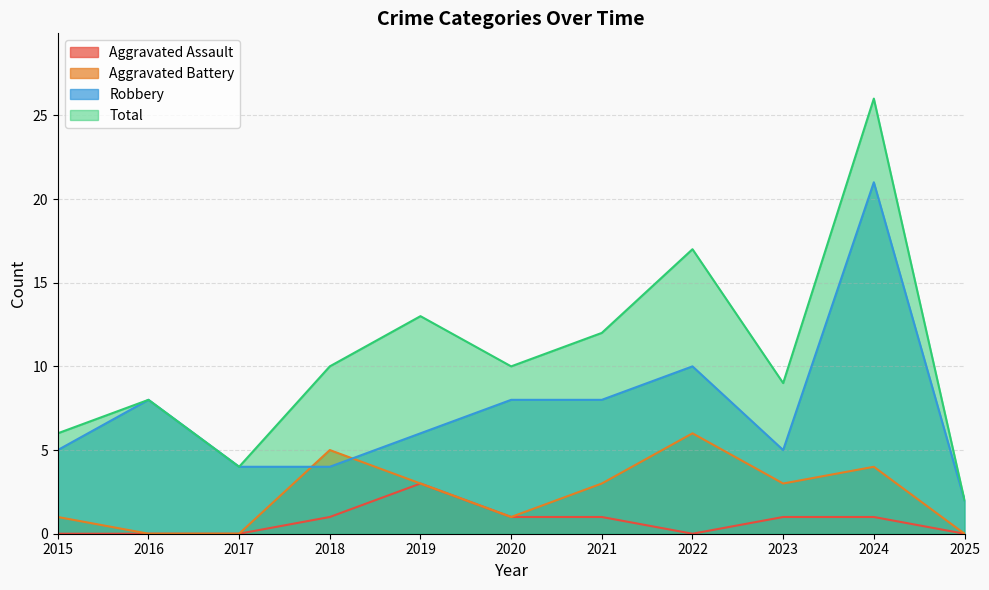

At which category does Aggravated Assault reach its first local peak?

2019